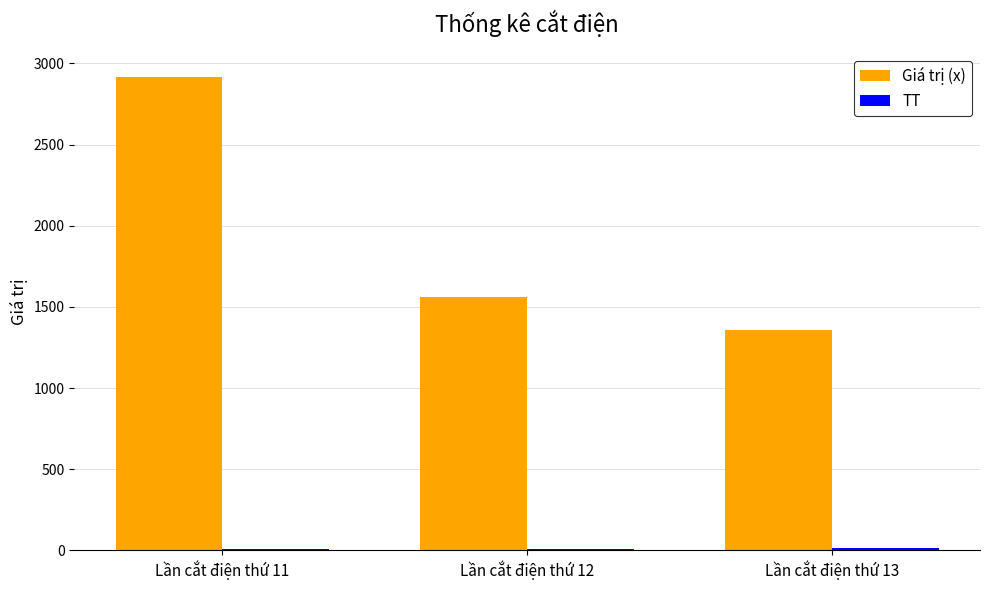

How many data points does each series have?

3